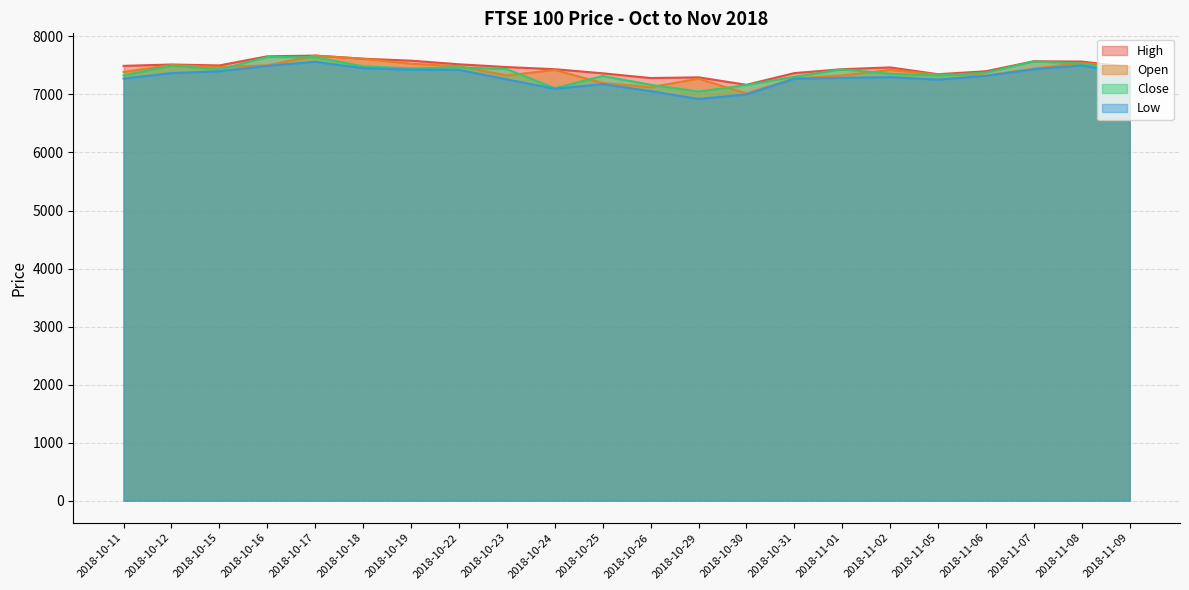

Which series has the widest spread of values?

Open